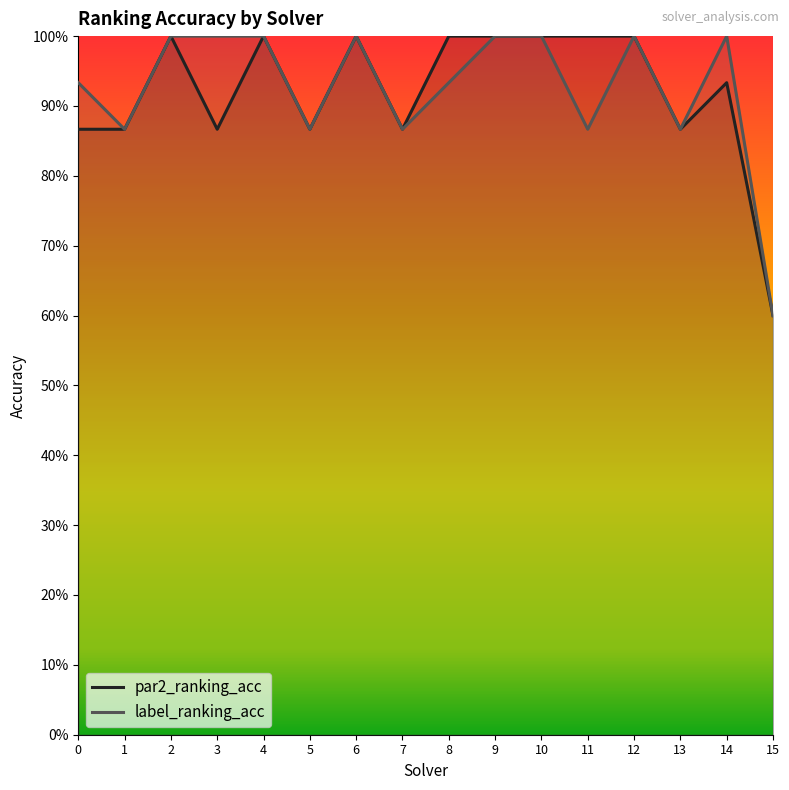

Rank the categories by value from lowest to highest.

15, 0, 1, 3, 5, 7, 13, 14, 2, 4, 6, 8, 9, 10, 11, 12